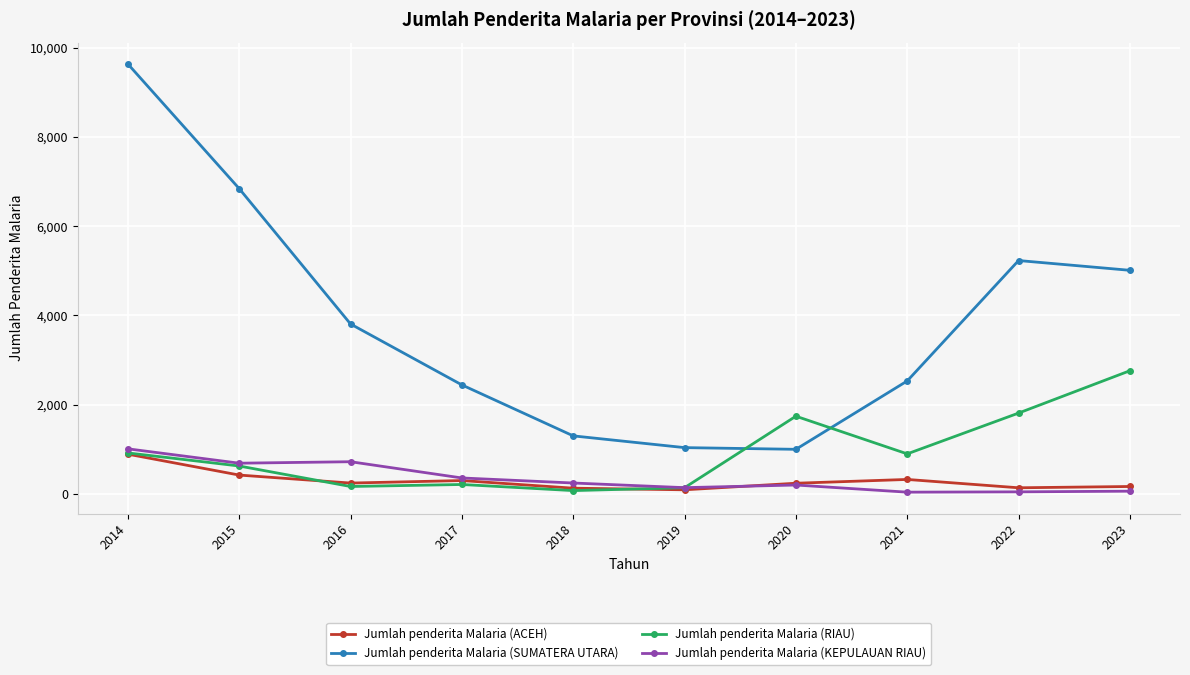

Count the number of data series in this chart.

4